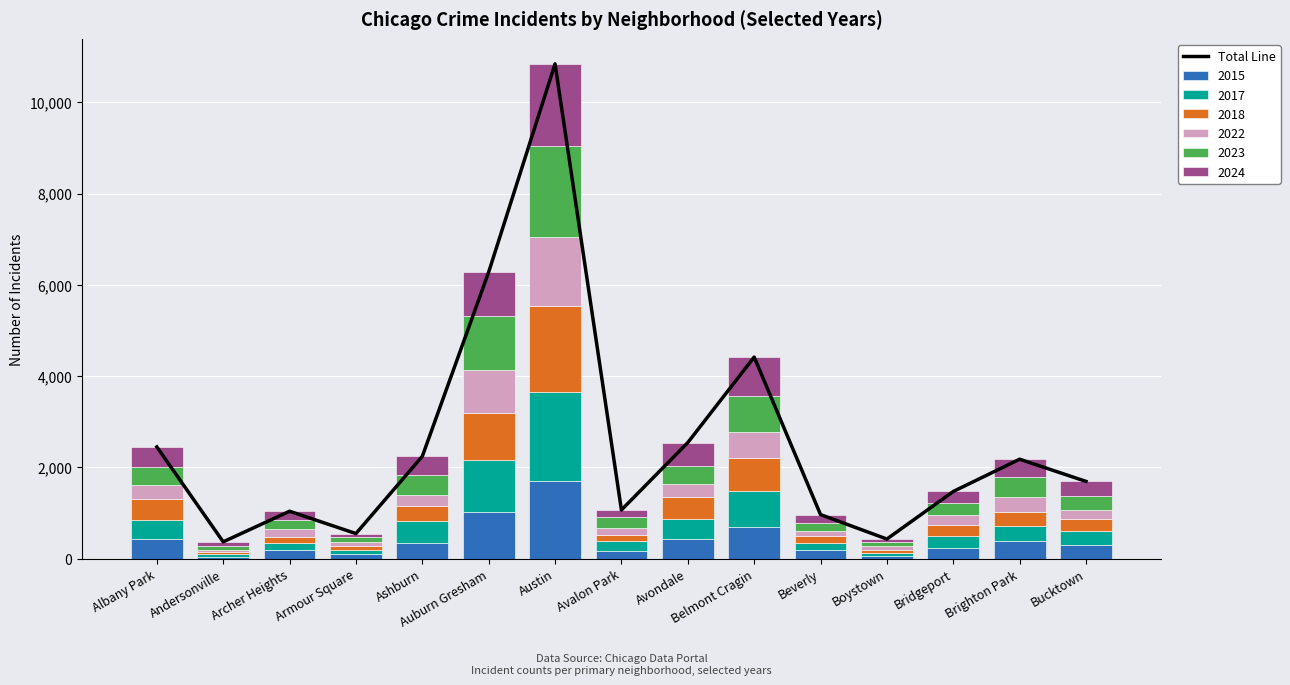

Which has a higher value, Beverly or Austin?

Austin